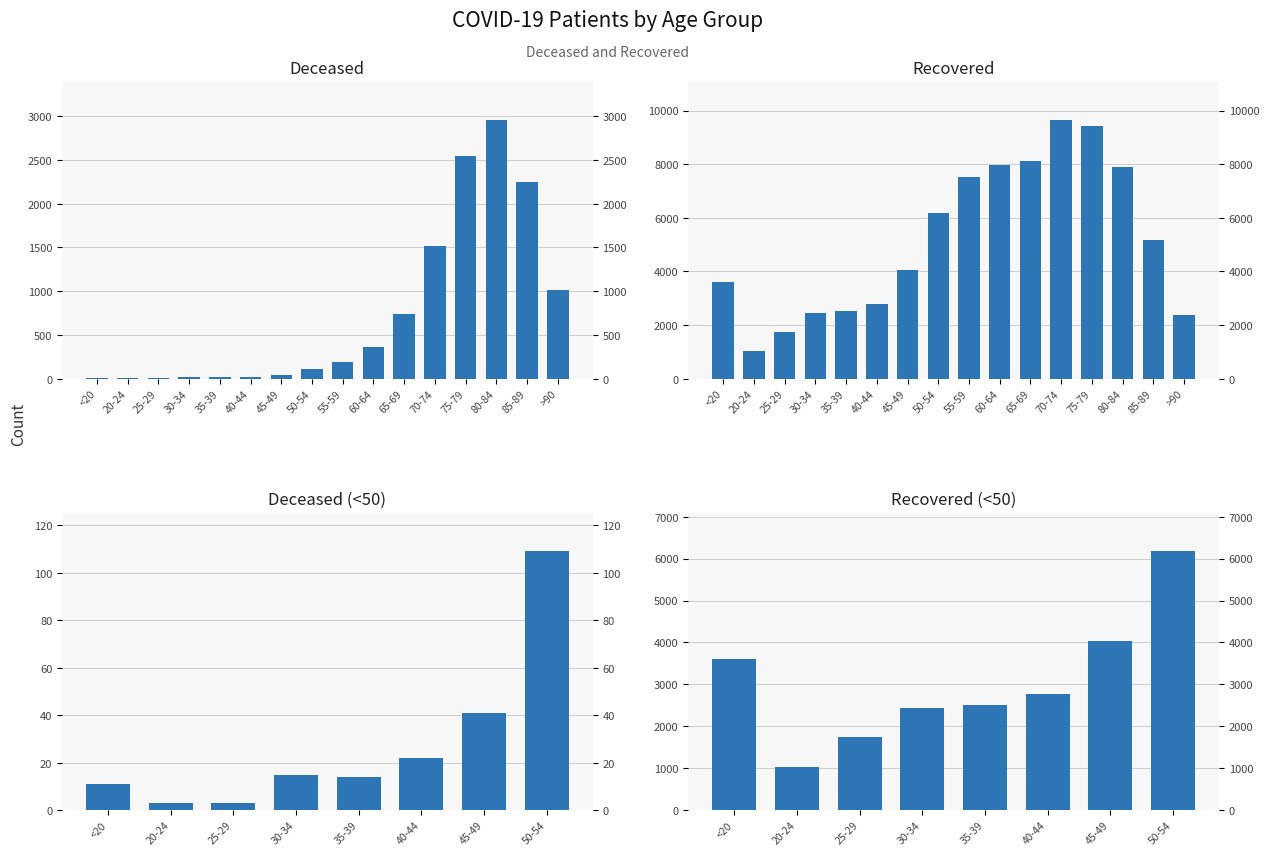

What is the sum of the patients_recovered values at 80-84 and 75-79?

17299